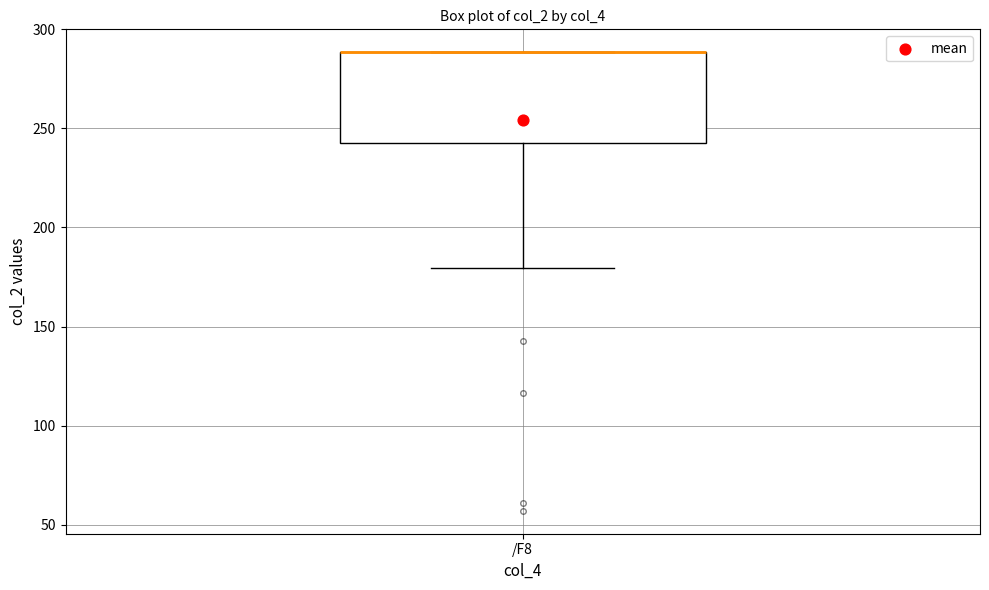

Read this box plot against the y-axis: the position of the median line, the range covered by the box, and the ends of both whiskers. The values are not printed on the chart, so give them approximately, as read against the axis.

median 290 (drawn on the box's upper edge), box 245 to 290, whiskers 180 to 290